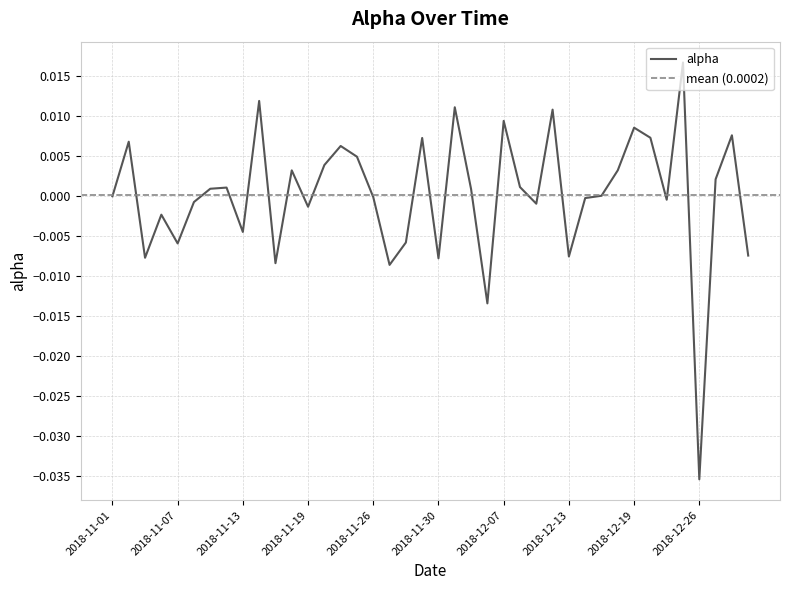

True or false: the data has more than 2 interior local peaks.

True